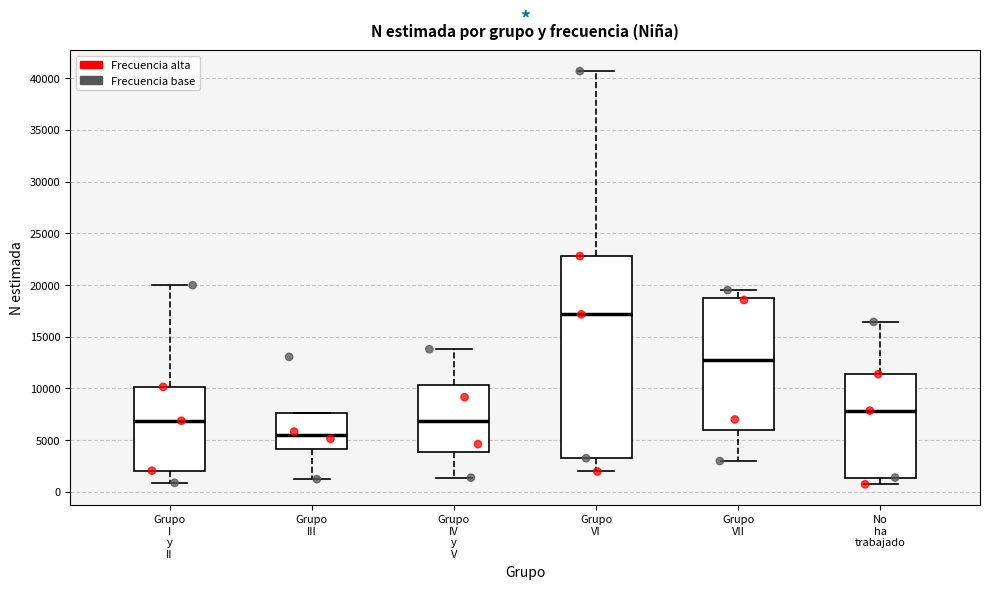

Reading left to right, read every box against the y-axis: the position of its median line, the range the box covers, and the ends of its whiskers. The values are not printed on the chart, so give them approximately, as read against the axis.

Grupo I y II: median 7000, box 2000 to 10000, whiskers 1000 to 20000
Grupo III: median 5500, box 4000 to 7500, whiskers 1000 to 7500
Grupo IV y V: median 7000, box 4000 to 10500, whiskers 1500 to 14000
Grupo VI: median 17000, box 3500 to 23000, whiskers 2000 to 40500
Grupo VII: median 13000, box 6000 to 19000, whiskers 3000 to 19500
No ha trabajado: median 8000, box 1500 to 11500, whiskers 500 to 16500